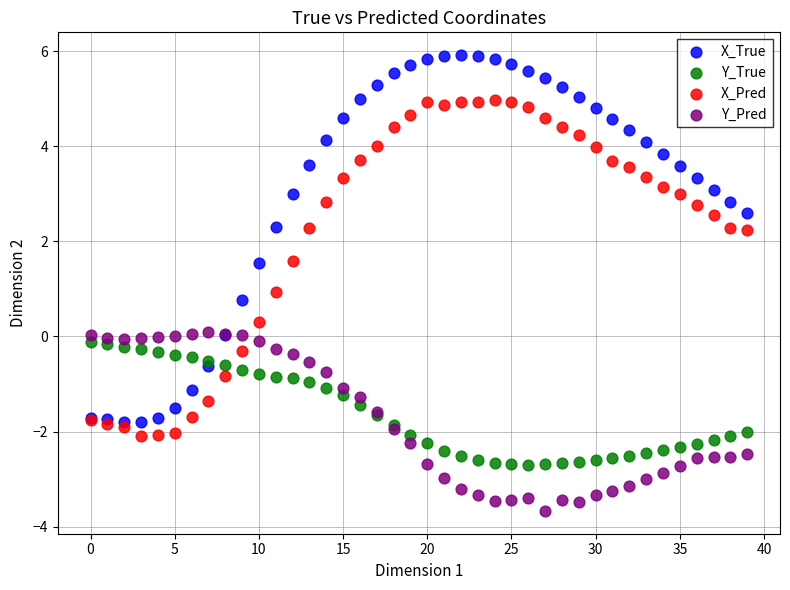

Which series has the largest Y range (max minus min)?

X_True